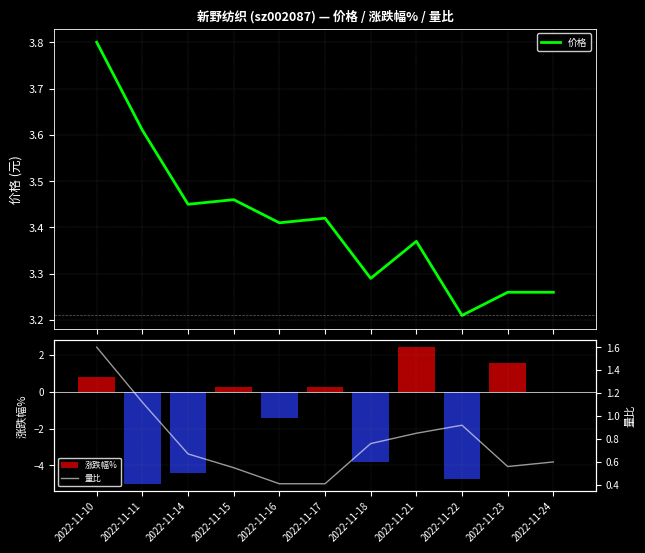

What is the difference between the highest and lowest values at 2022-11-18?

7.1